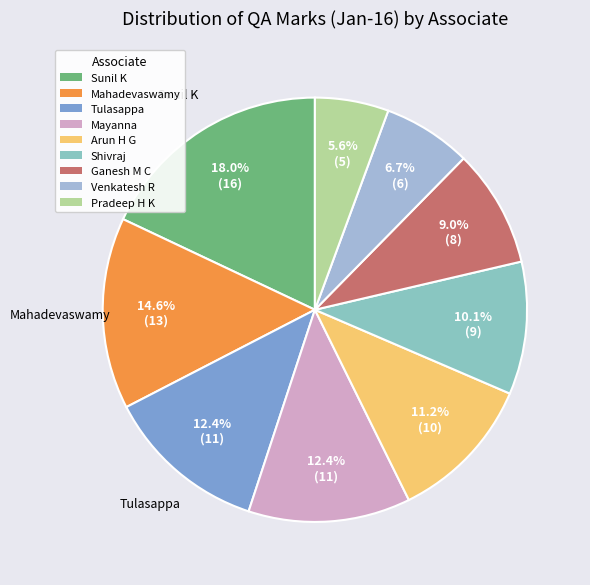

Which slice is the smallest?

Pradeep H K